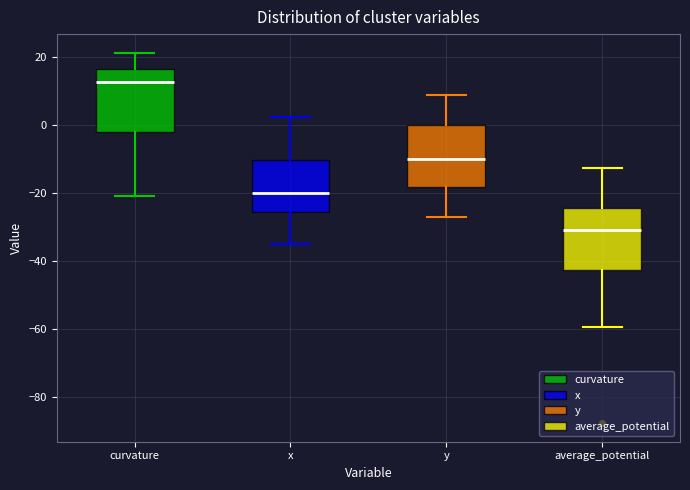

Reading left to right, read every box against the y-axis: the position of its median line, the range the box covers, and the ends of its whiskers. The values are not printed on the chart, so give them approximately, as read against the axis.

curvature: median 12, box -2 to 16, whiskers -20 to 22
x: median -20, box -26 to -10, whiskers -34 to 2
y: median -10, box -18 to 0, whiskers -28 to 8
average_potential: median -32, box -42 to -24, whiskers -60 to -12